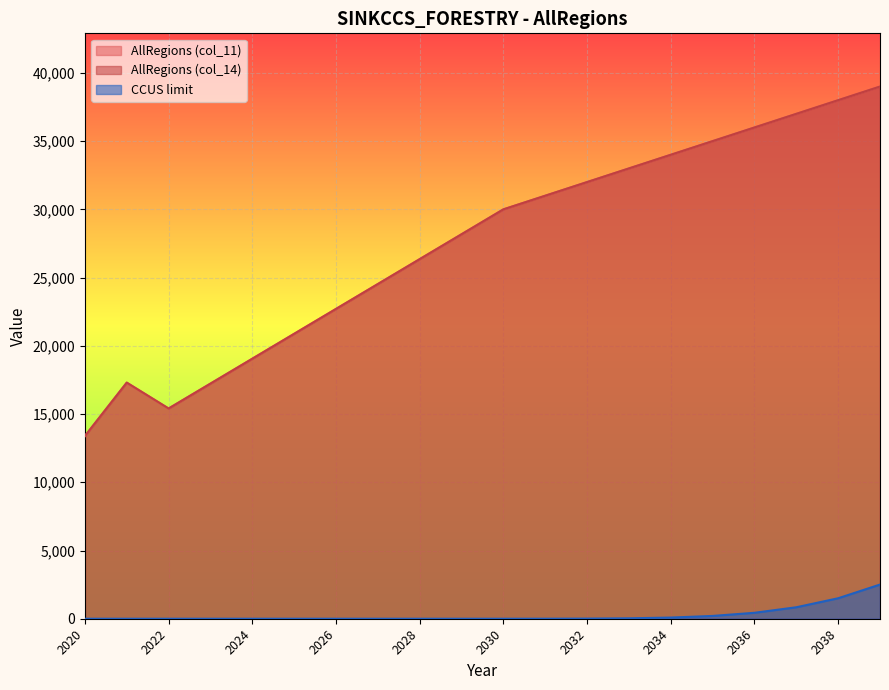

What is the value of the AllRegions (col_11) point at the 16th from the left?

35000.0